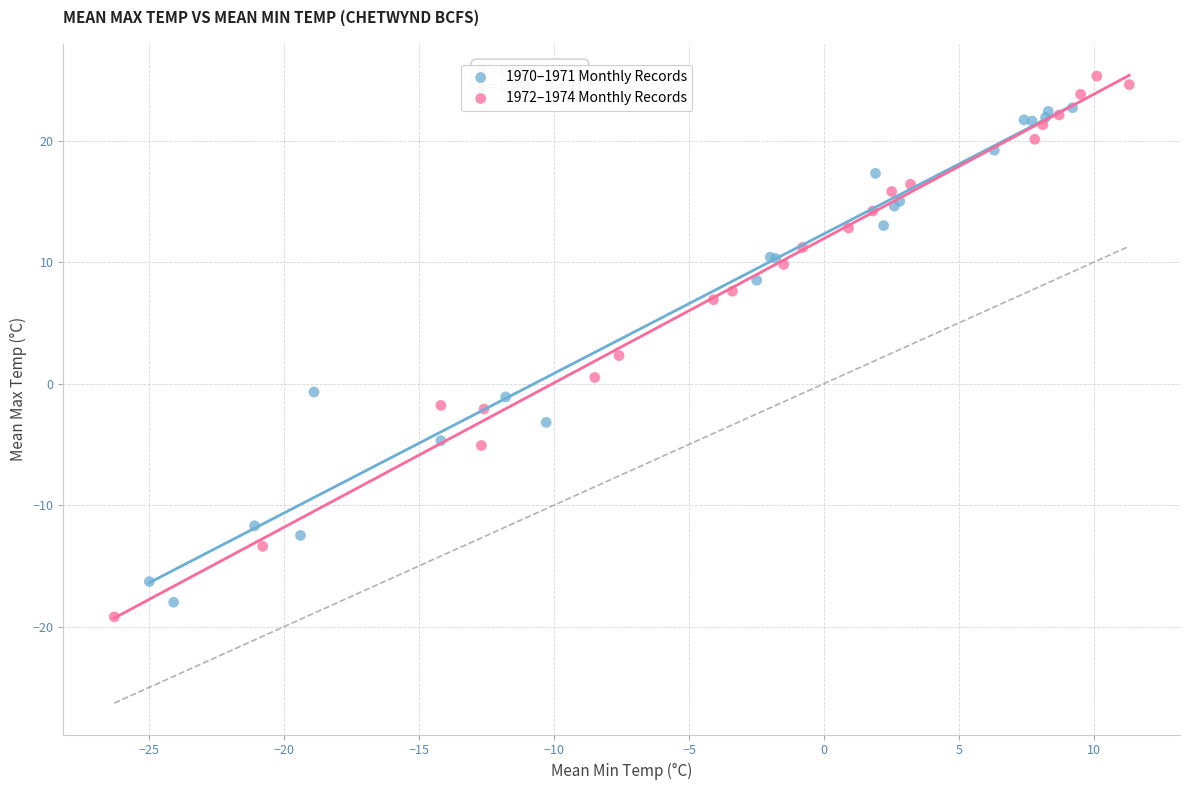

Which series contains the highest Y value?

1972–1974 Monthly Records